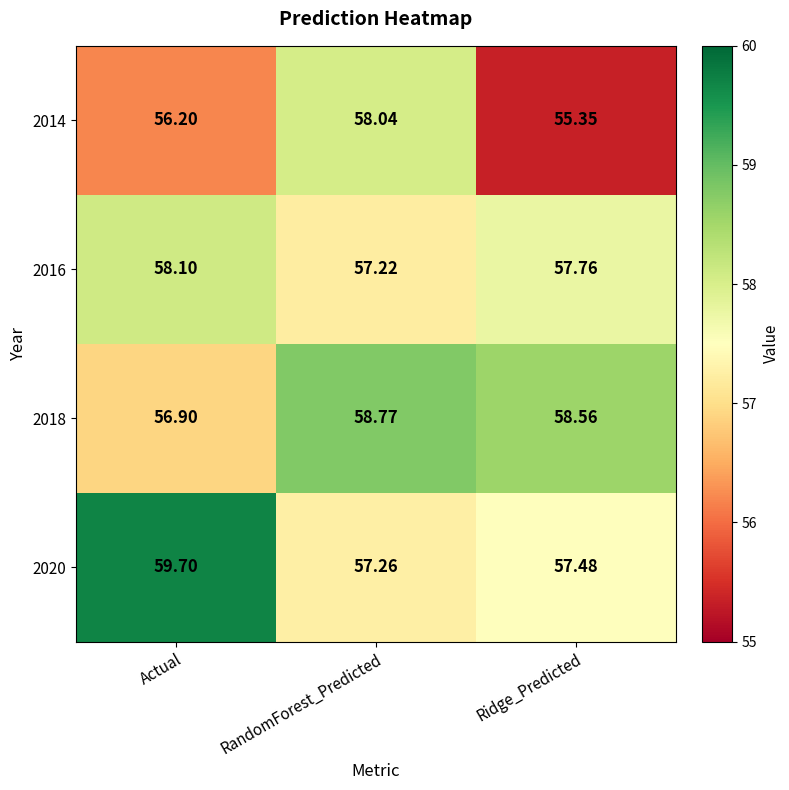

Which category has the lowest value in the 2018 series?

Actual